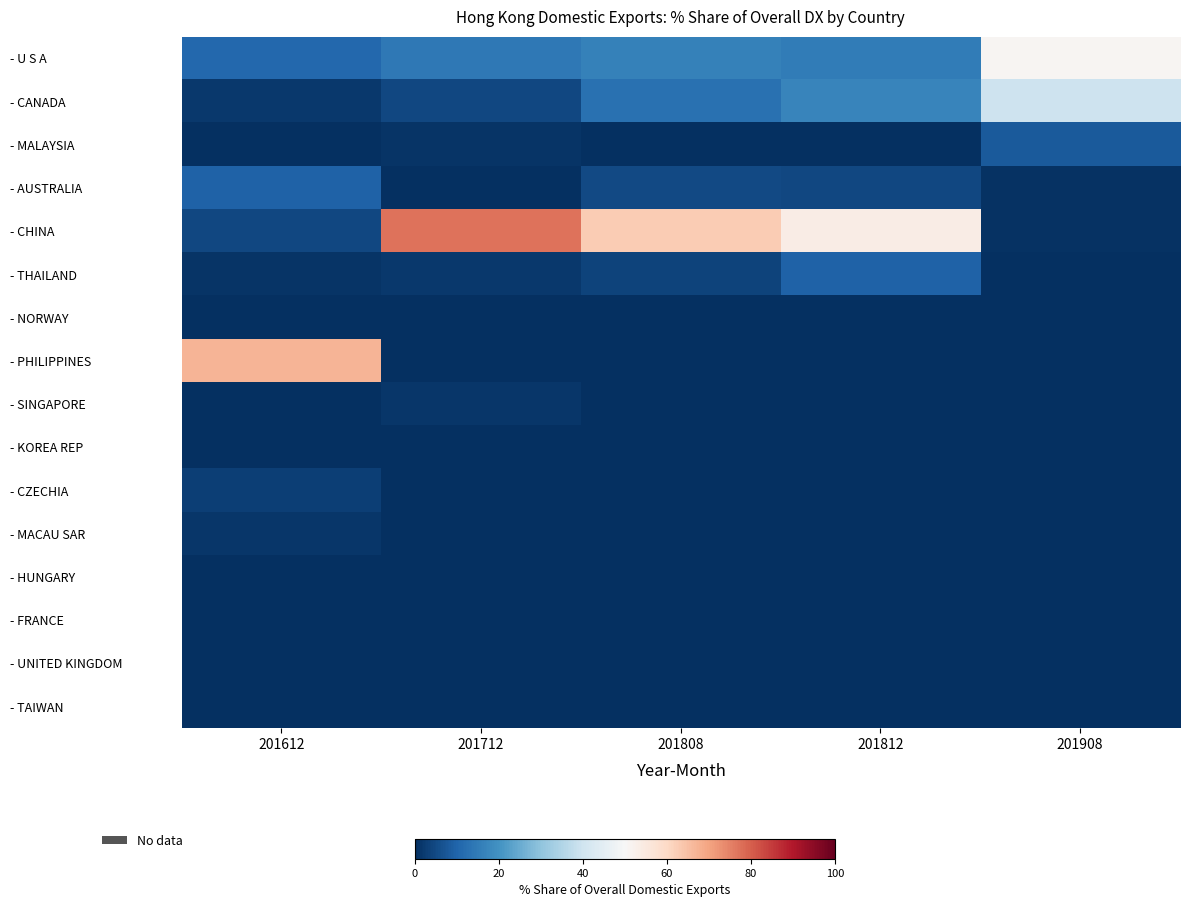

Count the number of data series in this chart.

16